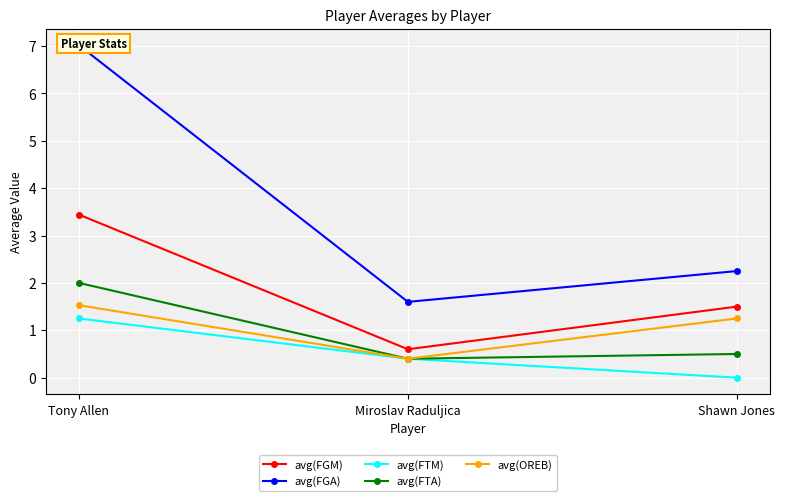

Count the avg(FTM) values in the range 0 to 1.

2